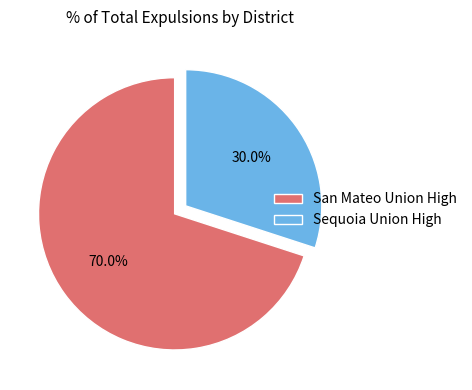

What is the total percentage of Sequoia Union High and San Mateo Union High?

100.0%